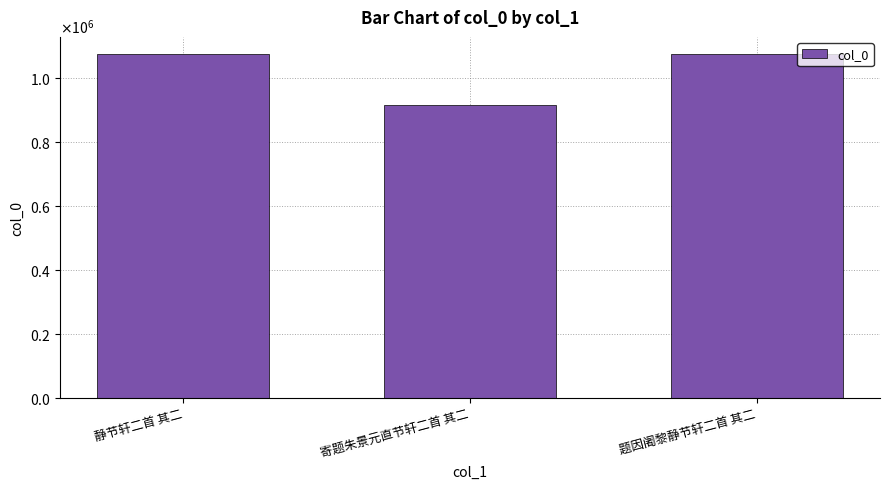

What is the label of the 1st bar from the left?

静节轩二首 其二